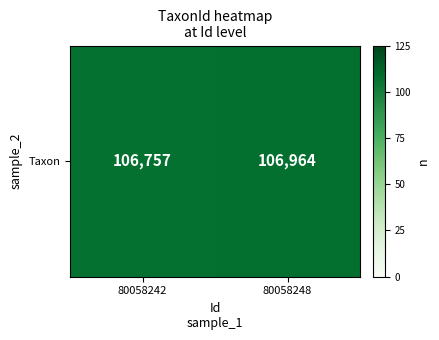

What is the greatest value displayed?

106964